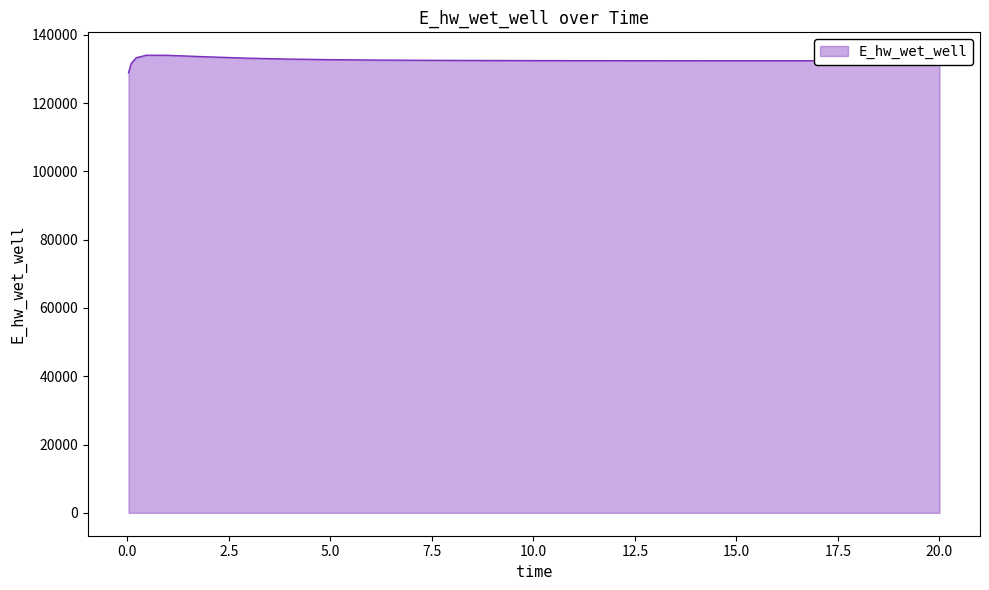

What is the difference between the maximum and minimum values?

5170.3